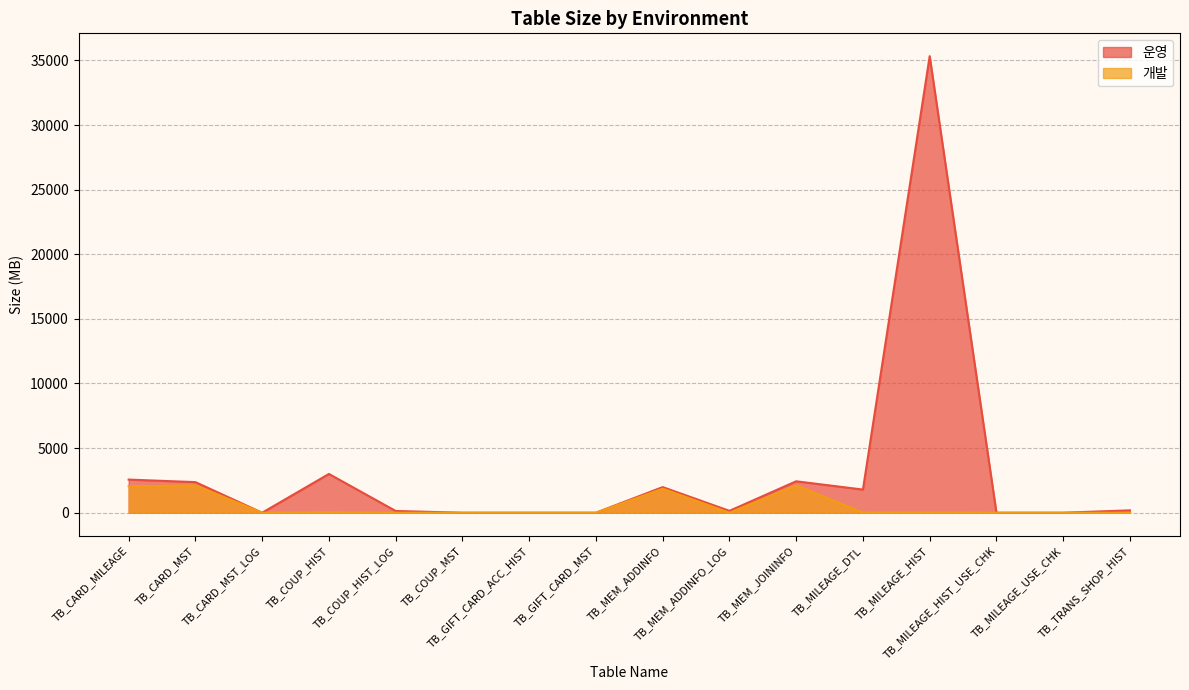

At which category is the sum across all series the highest?

TB_MILEAGE_HIST